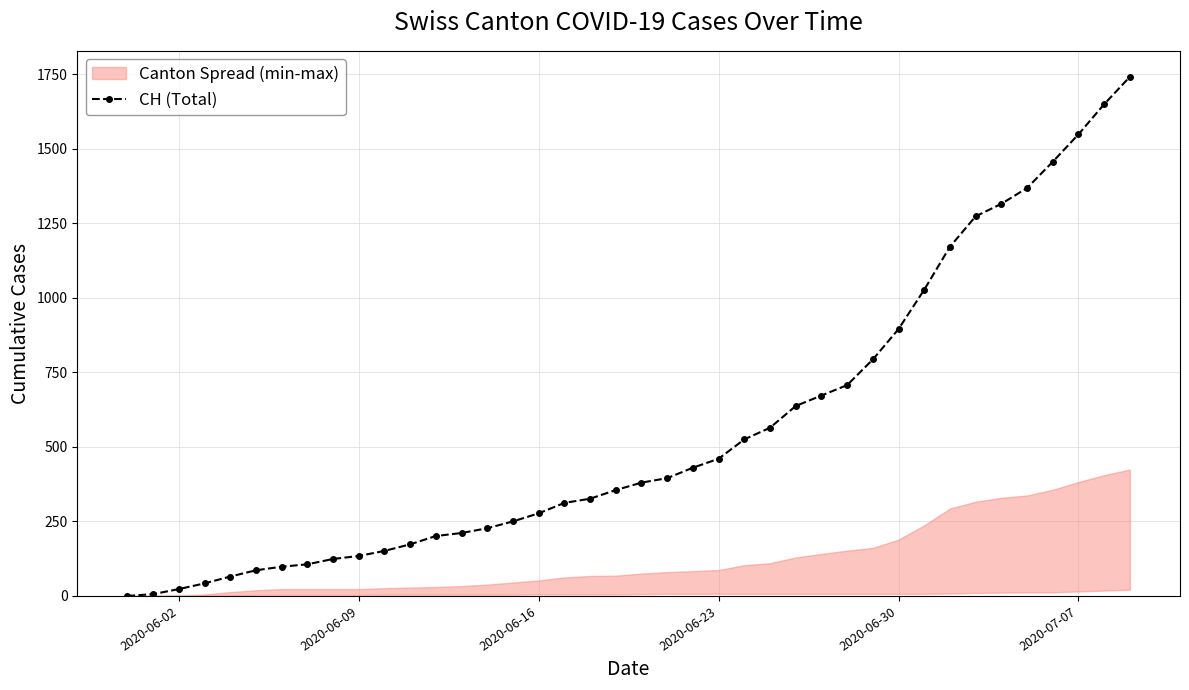

How many lines are shown in the chart?

1